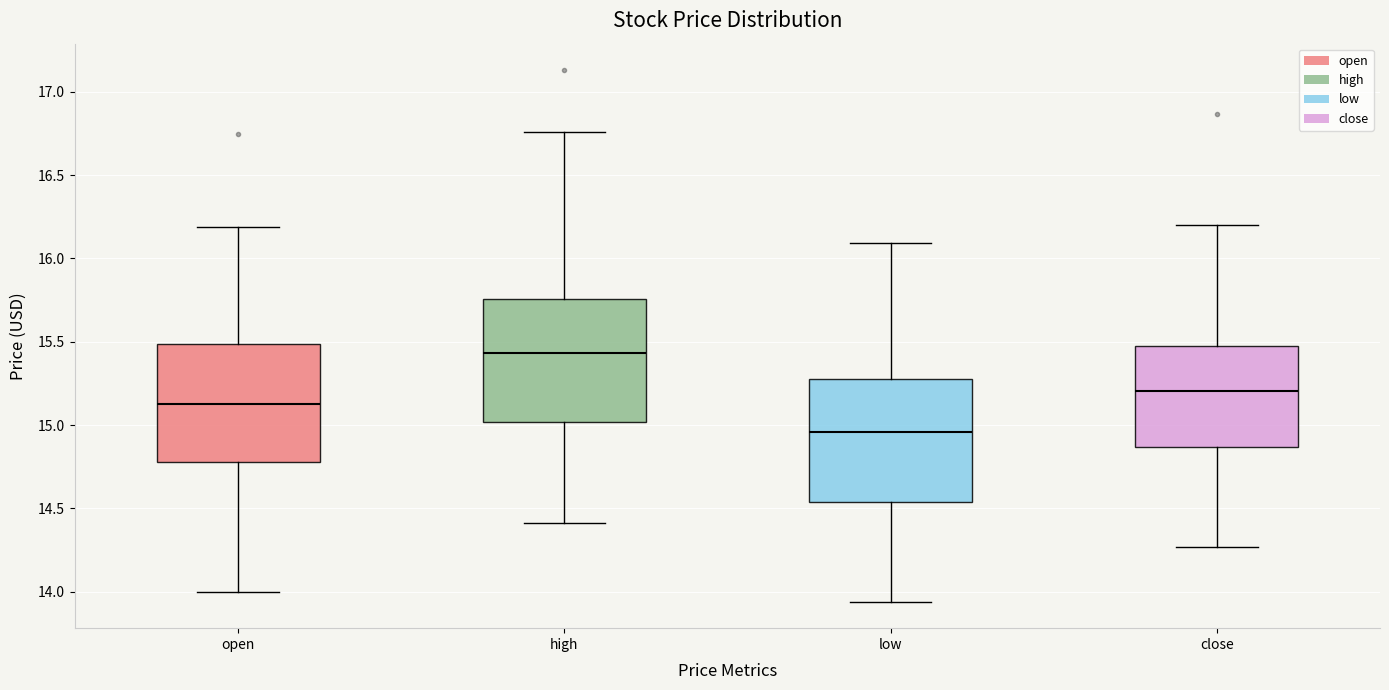

Reading left to right, transcribe this box plot: for each box, give where its median line is, the range the box spans, and where its two whiskers end, as read against the y-axis. The values are not printed on the chart, so give them approximately, as read against the axis.

open: median 15.15, box 14.80 to 15.50, whiskers 14.00 to 16.20
high: median 15.45, box 15.00 to 15.75, whiskers 14.40 to 16.75
low: median 14.95, box 14.55 to 15.30, whiskers 13.95 to 16.10
close: median 15.20, box 14.85 to 15.45, whiskers 14.25 to 16.20